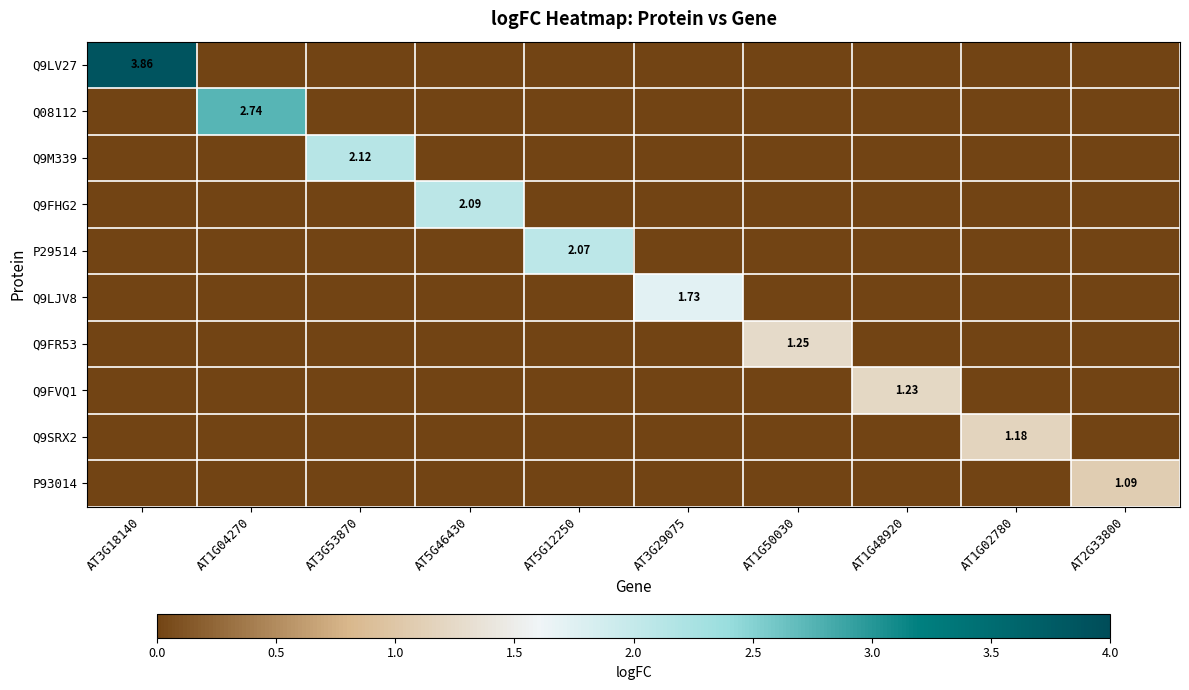

At AT3G18140, list the series in order from smallest to largest.

Q08112, Q9M339, Q9FHG2, P29514, Q9LJV8, Q9FR53, Q9FVQ1, Q9SRX2, P93014, Q9LV27